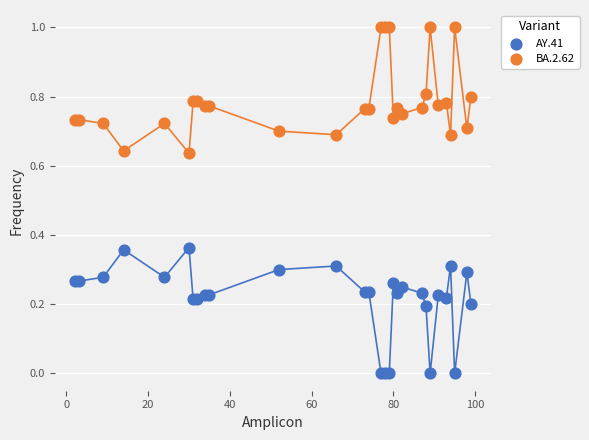

Which series contains the lowest Y value?

AY.41